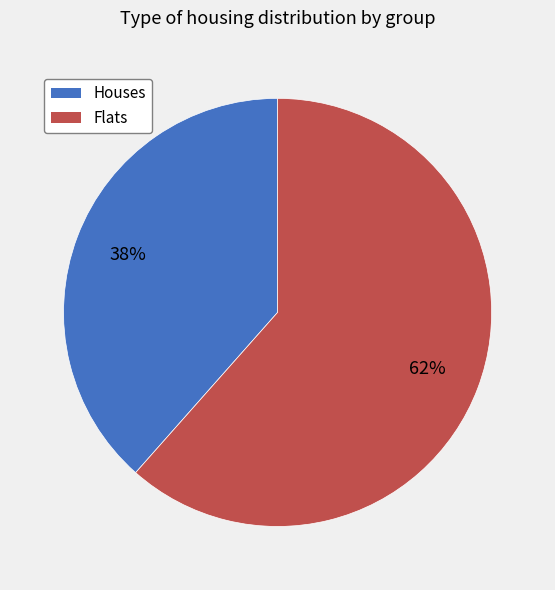

Is there a majority slice in this chart?

Yes